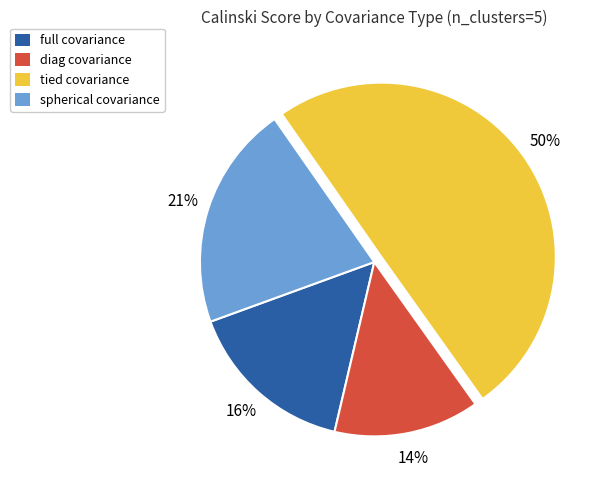

Is it true that tied is 40% of the pie?

False